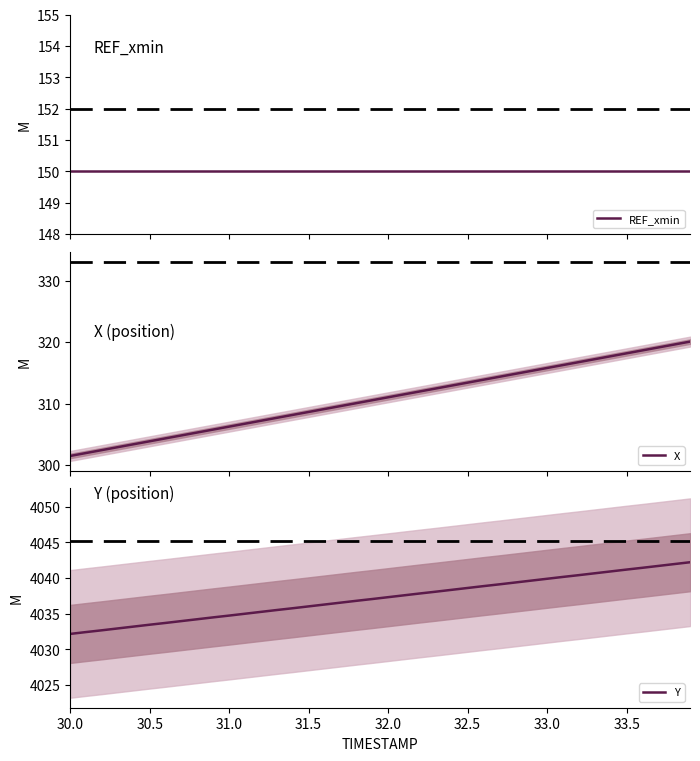

What is the average value of the Y series?

4037.2